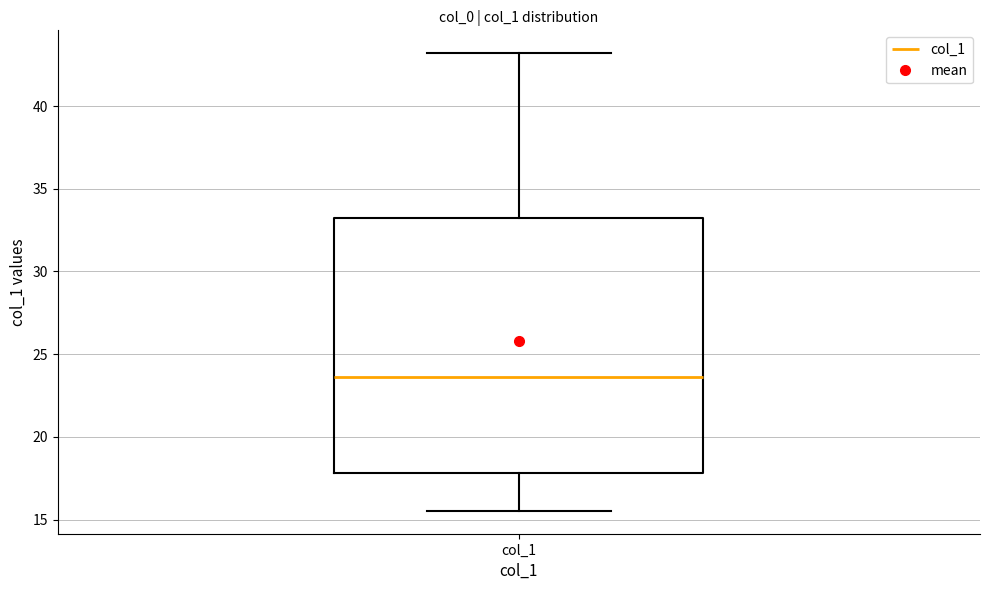

Read this box plot against the y-axis: the position of the median line, the range covered by the box, and the ends of both whiskers. The values are not printed on the chart, so give them approximately, as read against the axis.

median 23.5, box 18.0 to 33.0, whiskers 15.5 to 43.0